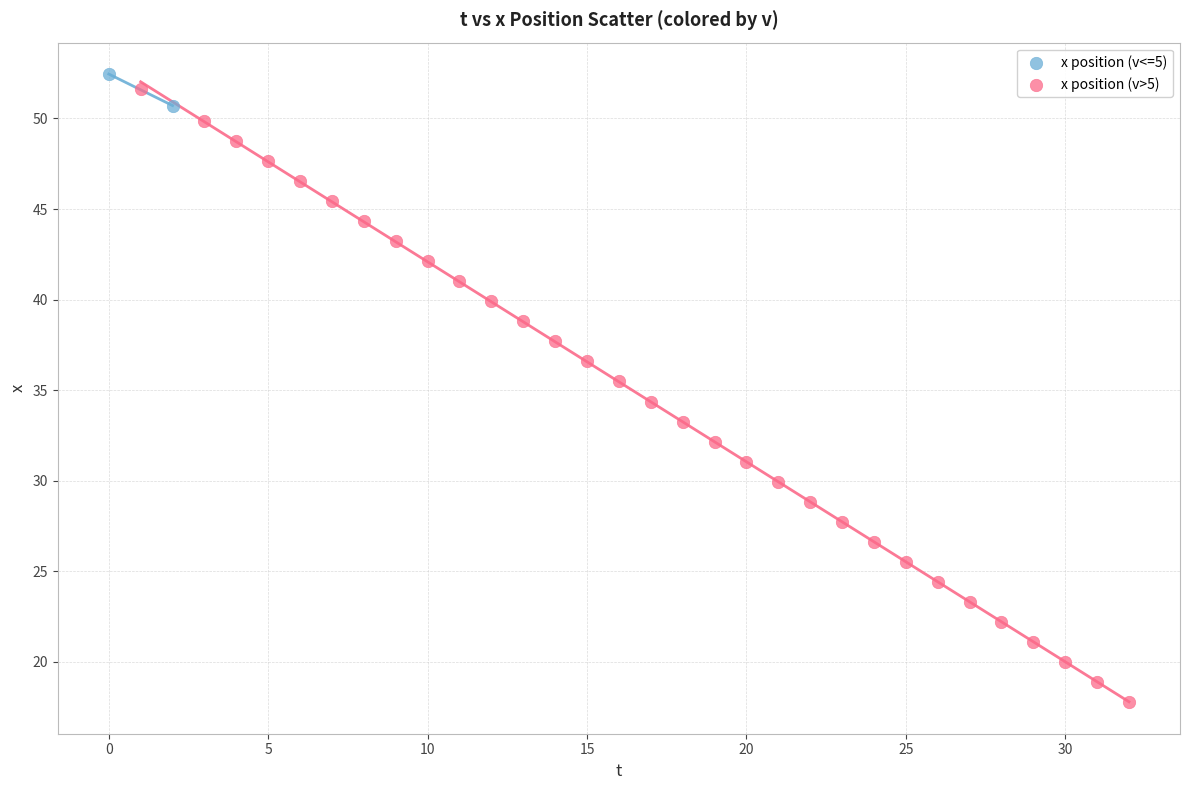

Which series has the largest Y range (max minus min)?

x position (v>5)